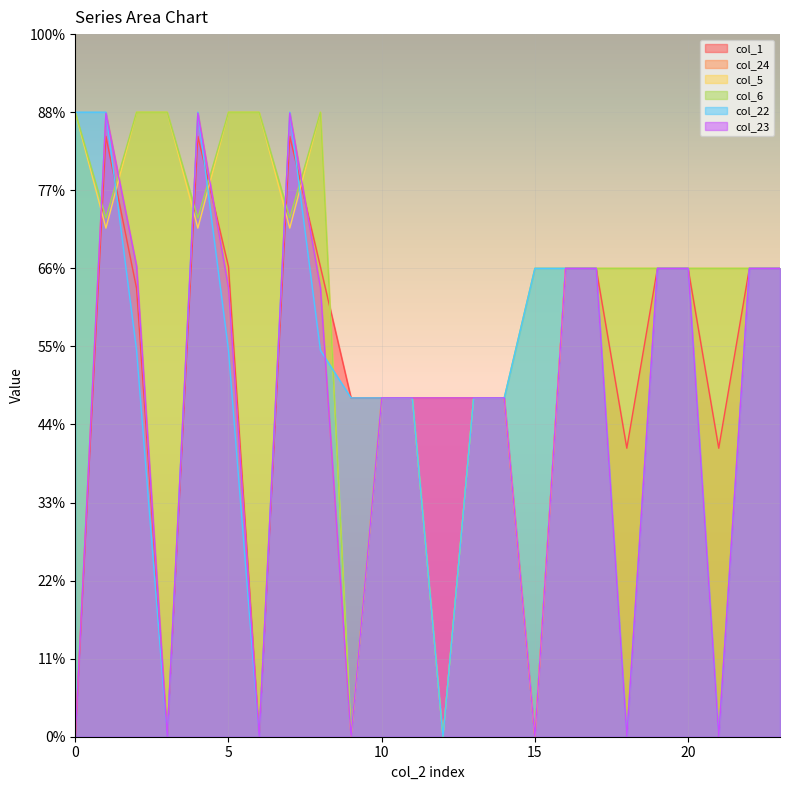

Count the col_5 values in the range 217 to 400.

21